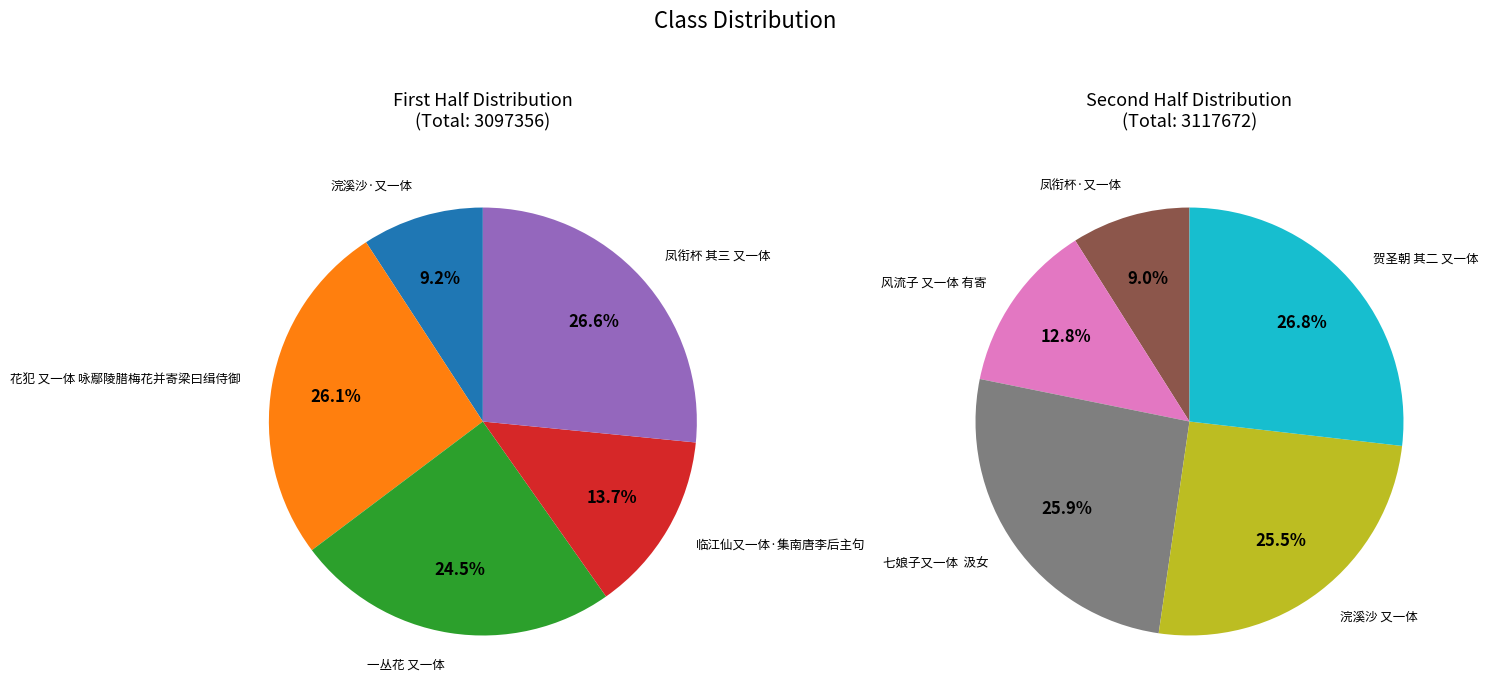

Which category has the biggest portion of the pie?

贺圣朝 其二 又一体